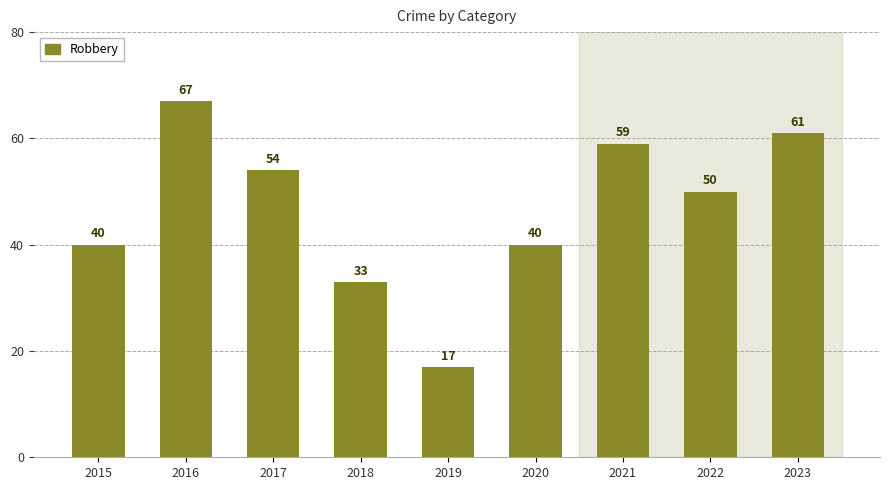

The chart shows a value of 61 at 2023. True or false?

True